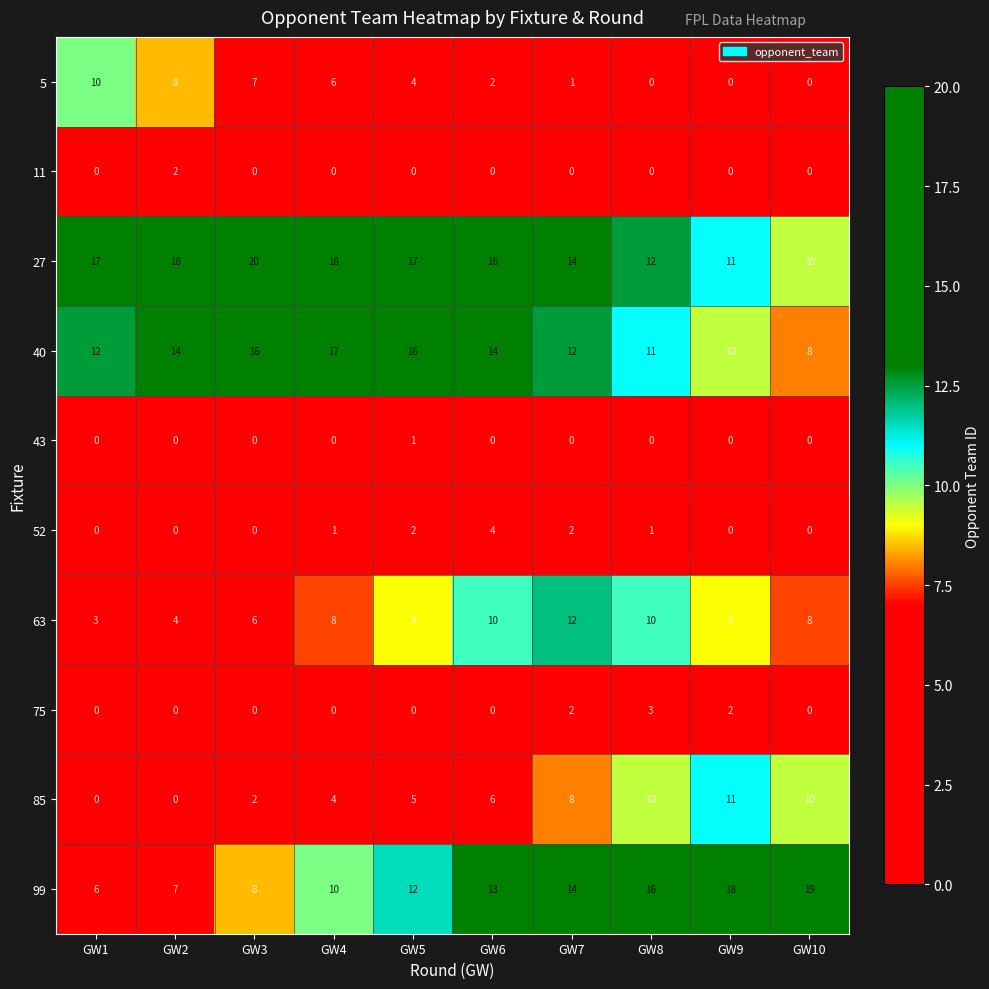

List the series in order of their peak value, lowest first.

43, 11, 75, 52, 5, 85, 63, 40, 99, 27